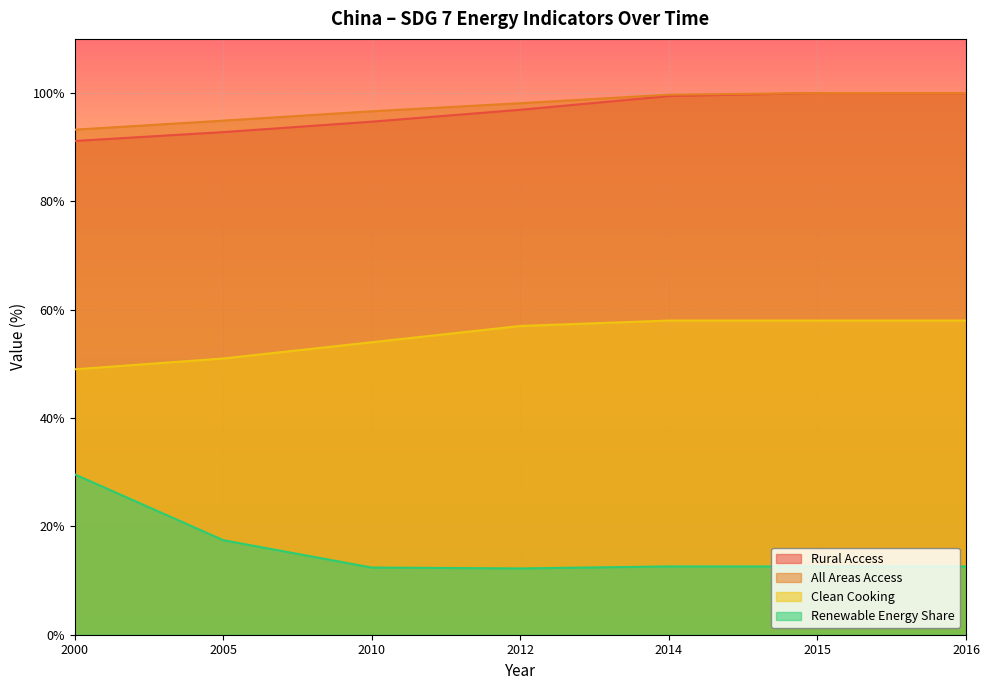

Between 2010 and 2014, which is larger?

2014